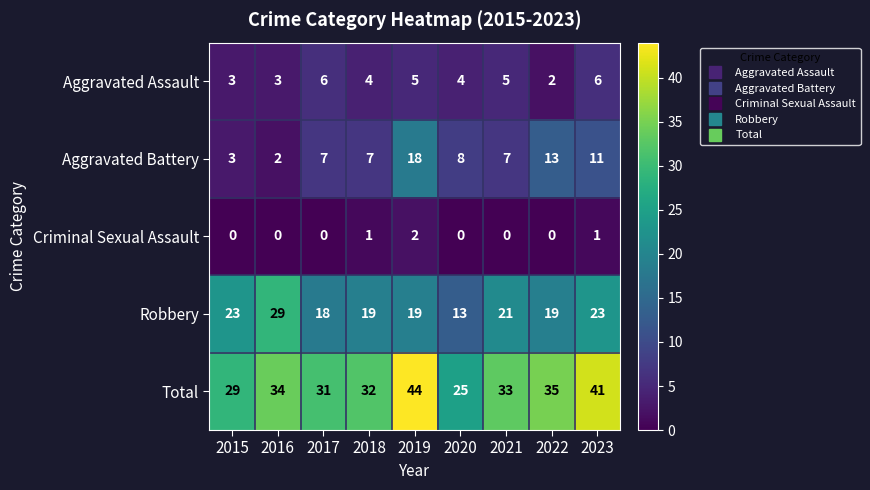

Which series has the largest total across all categories?

Total